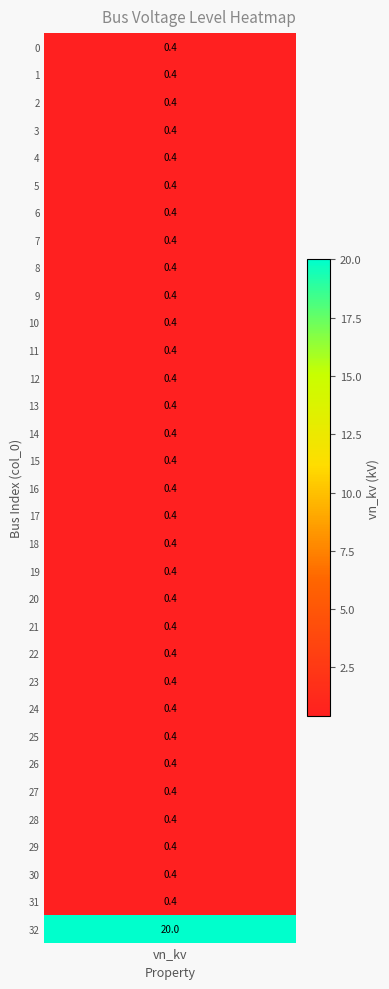

List the labels in order of value, smallest first.

0, 1, 2, 3, 4, 5, 6, 7, 8, 9, 10, 11, 12, 13, 14, 15, 16, 17, 18, 19, 20, 21, 22, 23, 24, 25, 26, 27, 28, 29, 30, 31, 32